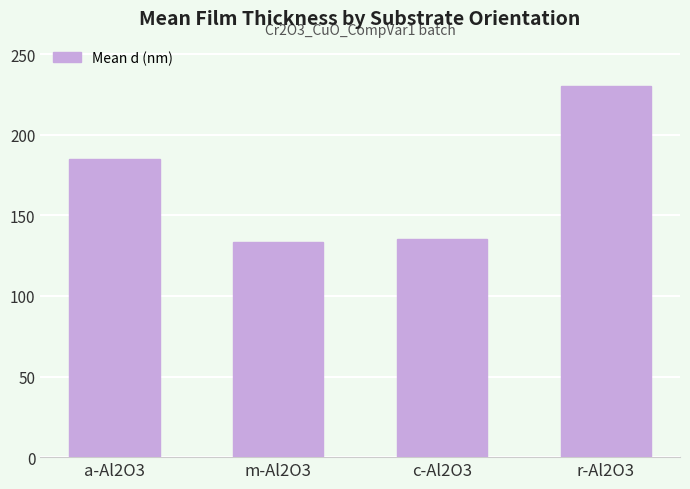

Is it true that the value at r-Al2O3 is 230.0?

True